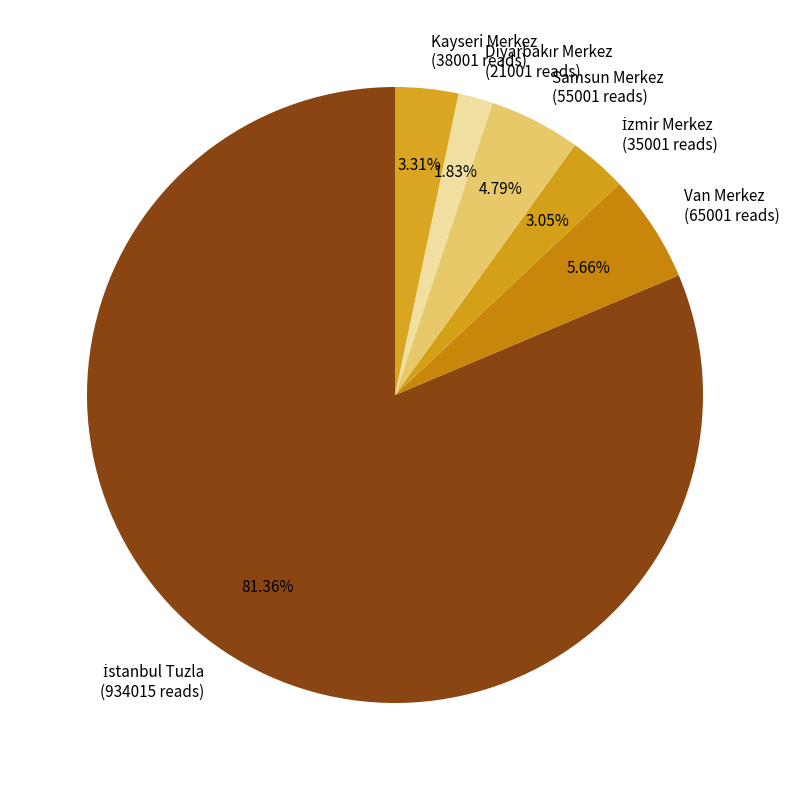

Approximately how many times larger is the value at Van Merkez (65001 reads) compared to Samsun Merkez (55001 reads)?

1.2